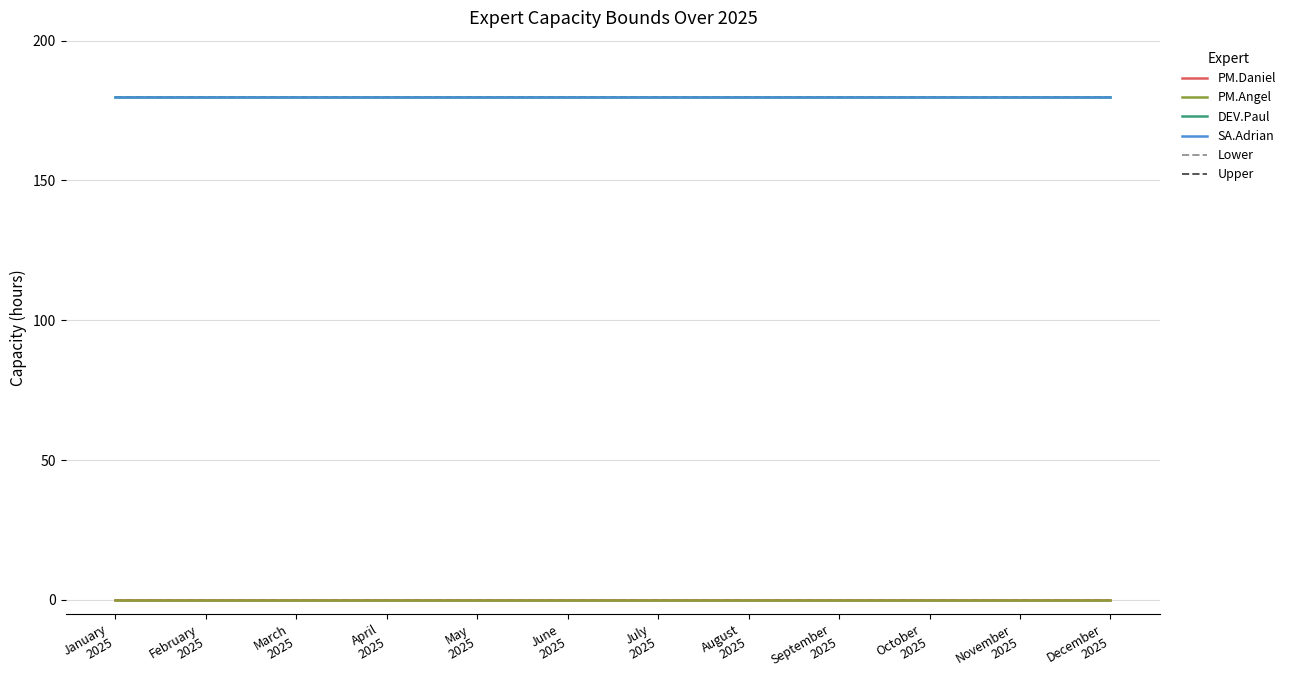

True or false: Upper and SA.Adrian intersect in this chart.

False